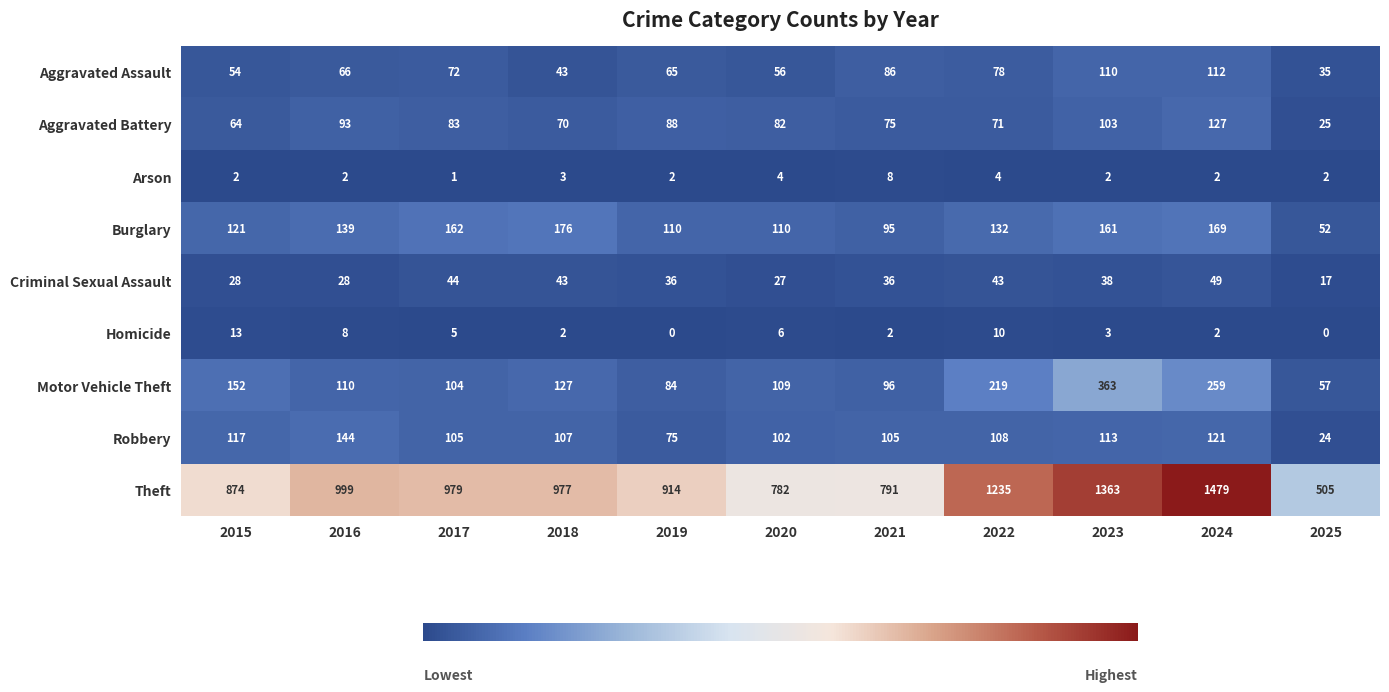

The Burglary series shows 132 at 2022. True or false?

True